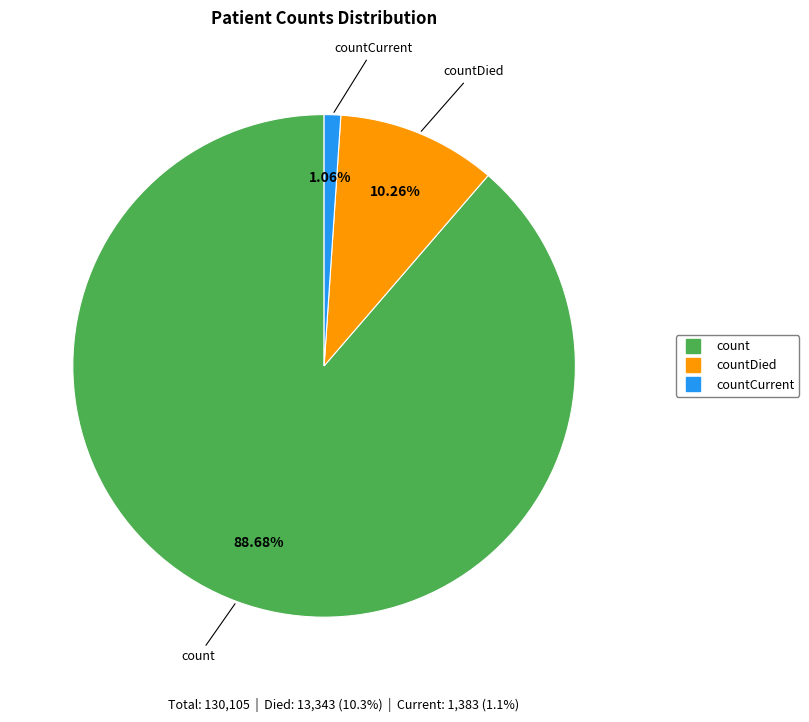

Does any single category account for the majority?

Yes